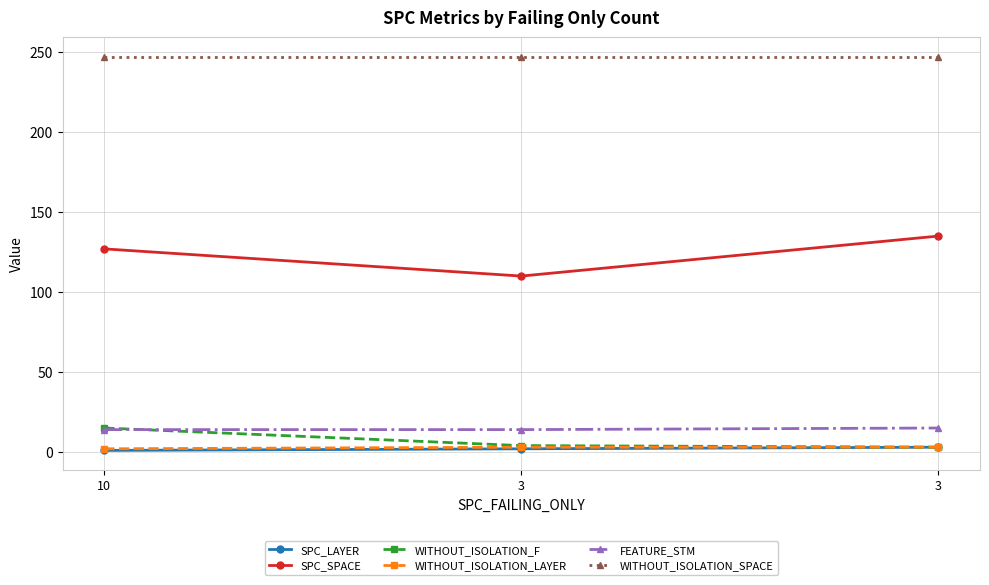

What is the difference between the FEATURE_STM values at 3 and 3?

1